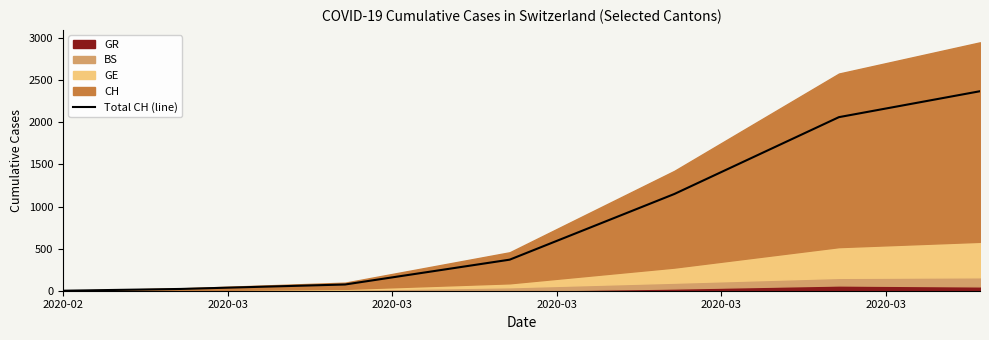

What is the difference between the maximum and minimum values?

2370